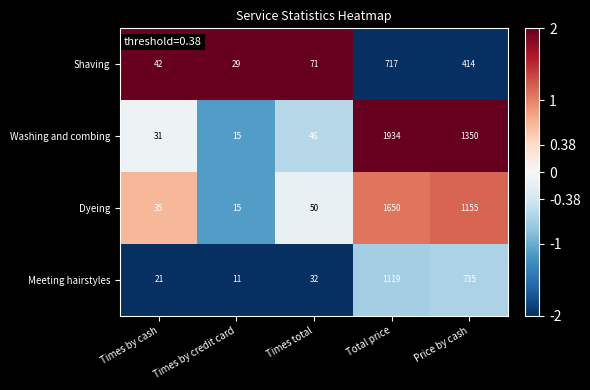

How many data points in Washing and combing are less than 46?

2